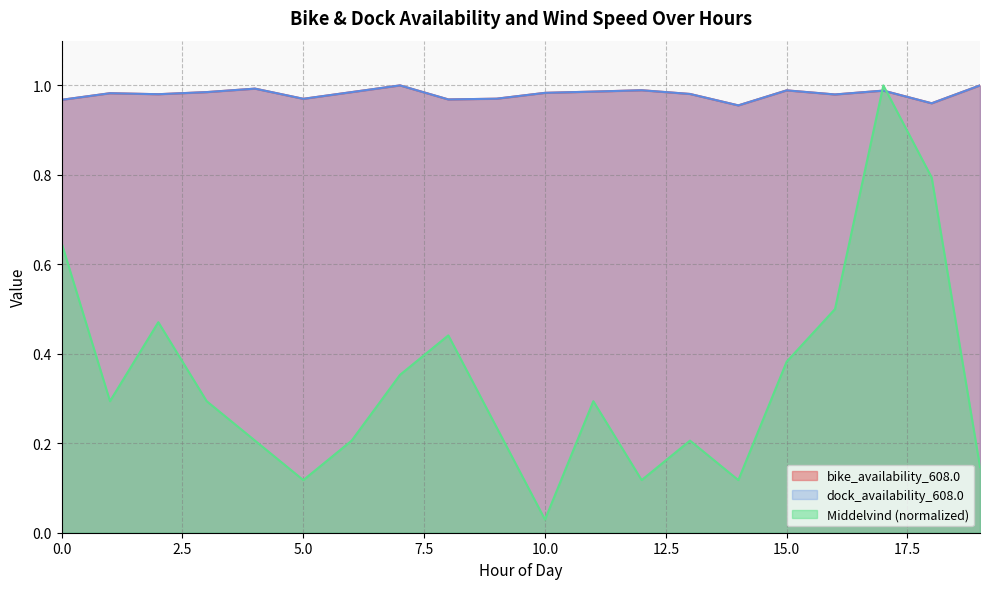

Rank the categories by Middelvind value from highest to lowest.

17, 18, 0, 16, 2, 8, 15, 7, 1, 3, 11, 9, 4, 6, 13, 19, 5, 12, 14, 10